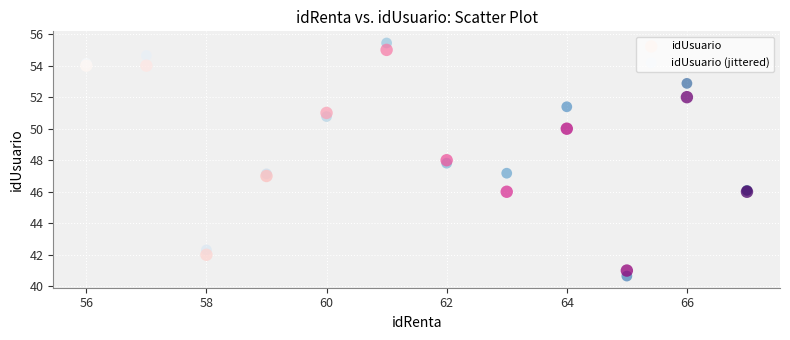

Which series has the largest Y range (max minus min)?

idUsuario (jittered)